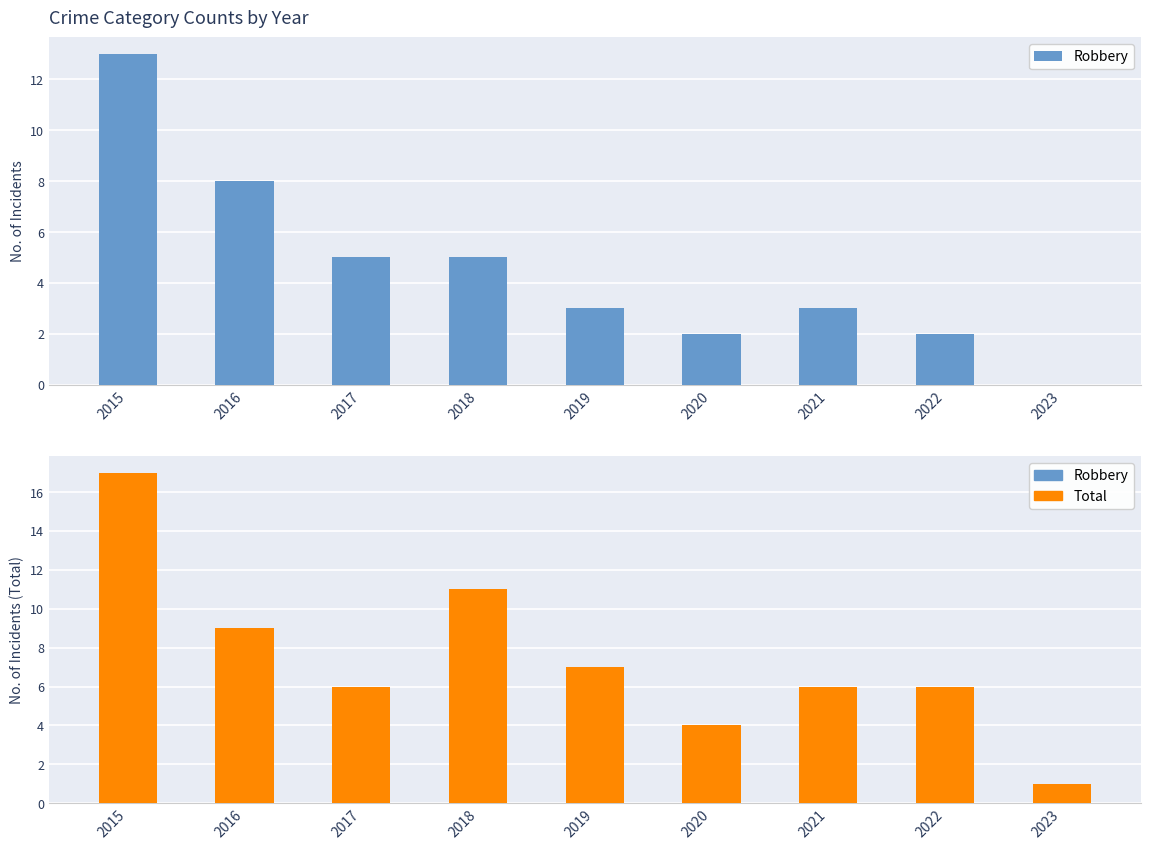

The Robbery series shows 8 at 2016. True or false?

True